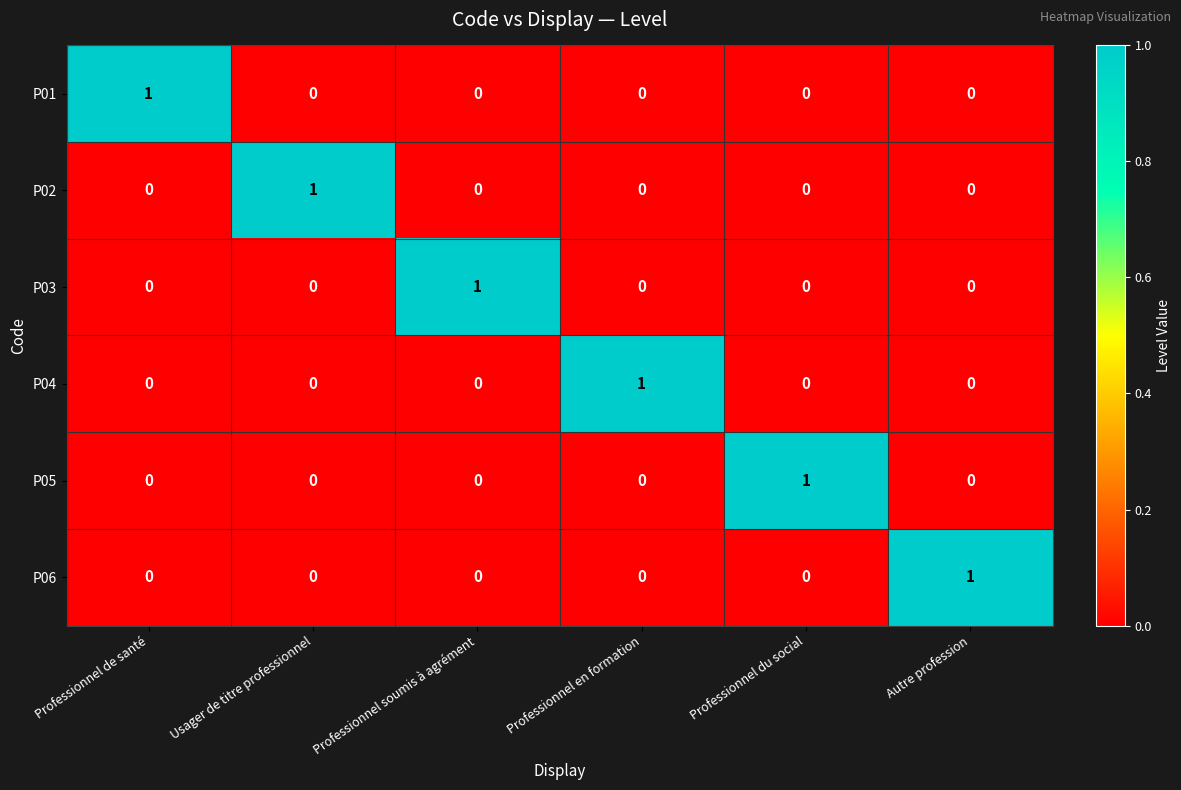

At how many categories does at least one series exceed 0?

6